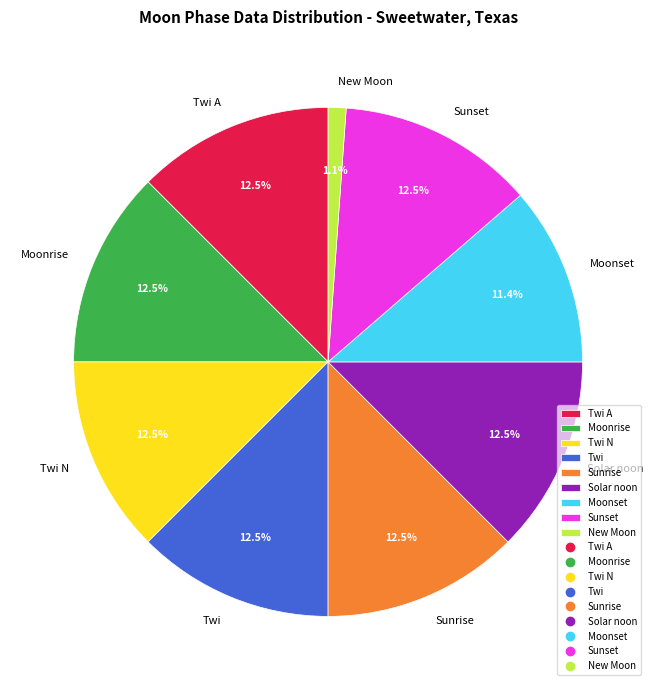

Which category has the smallest portion of the pie?

New Moon